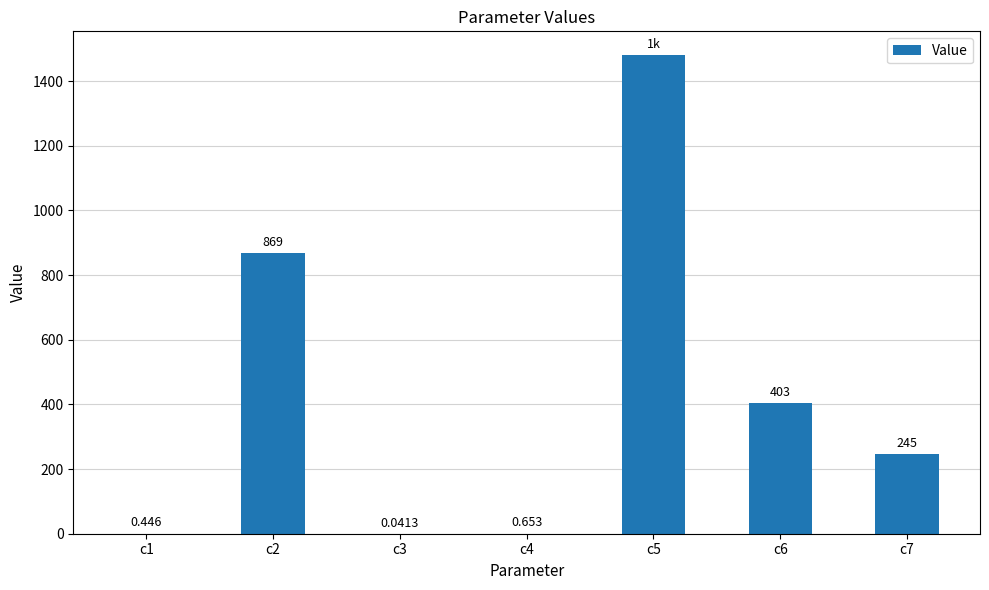

Count the number of categories in the chart.

7